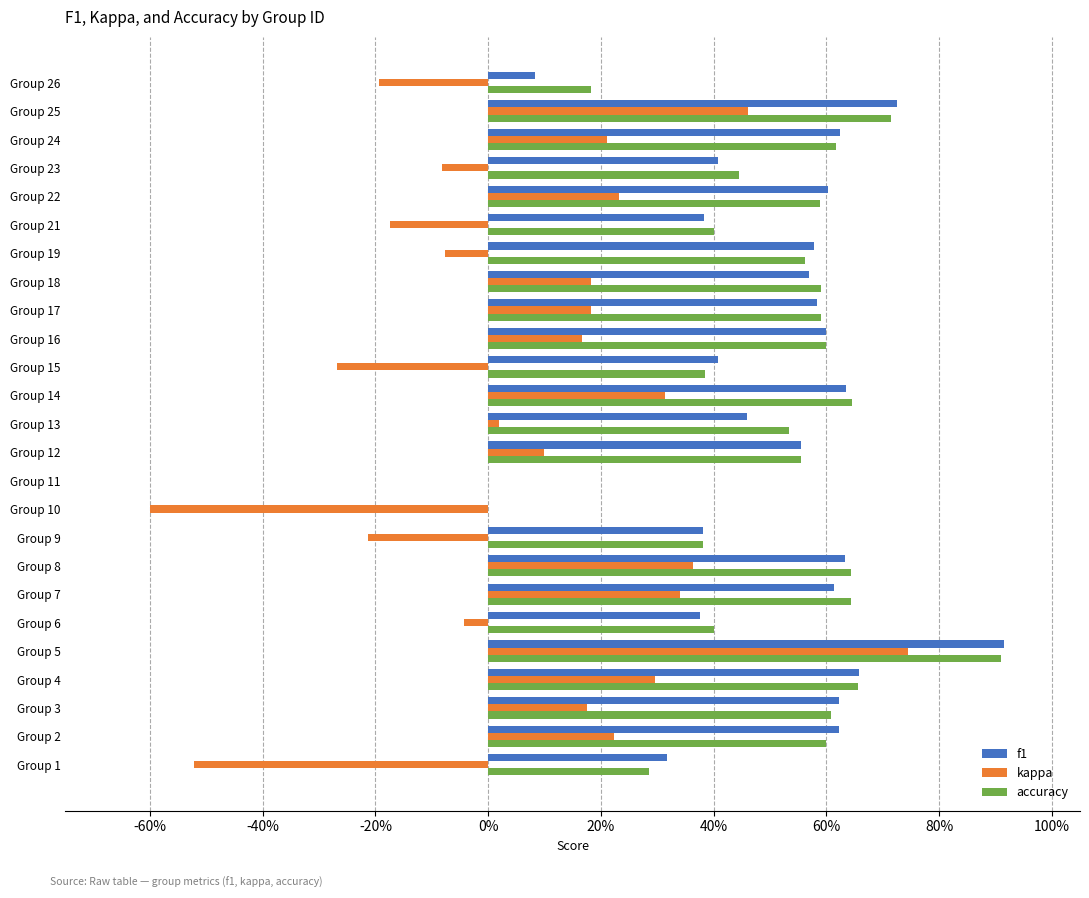

What are all the series names shown in the legend?

f1, kappa, accuracy